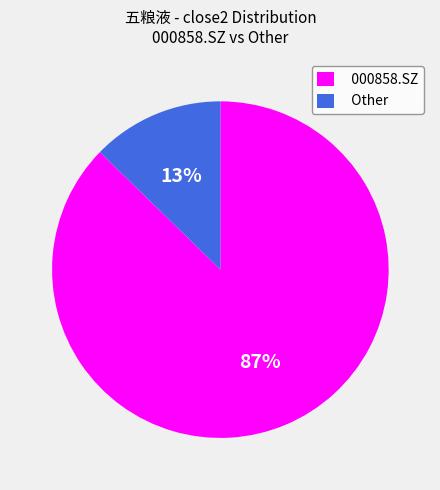

To the nearest percent, what is the combined percentage of 000858.SZ and Other?

100%